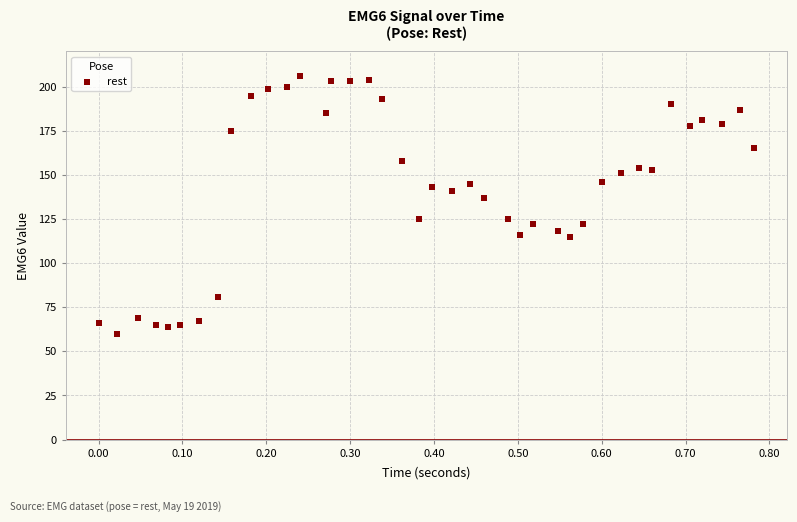

What Y value in the scatter plot is closest to 133?

137